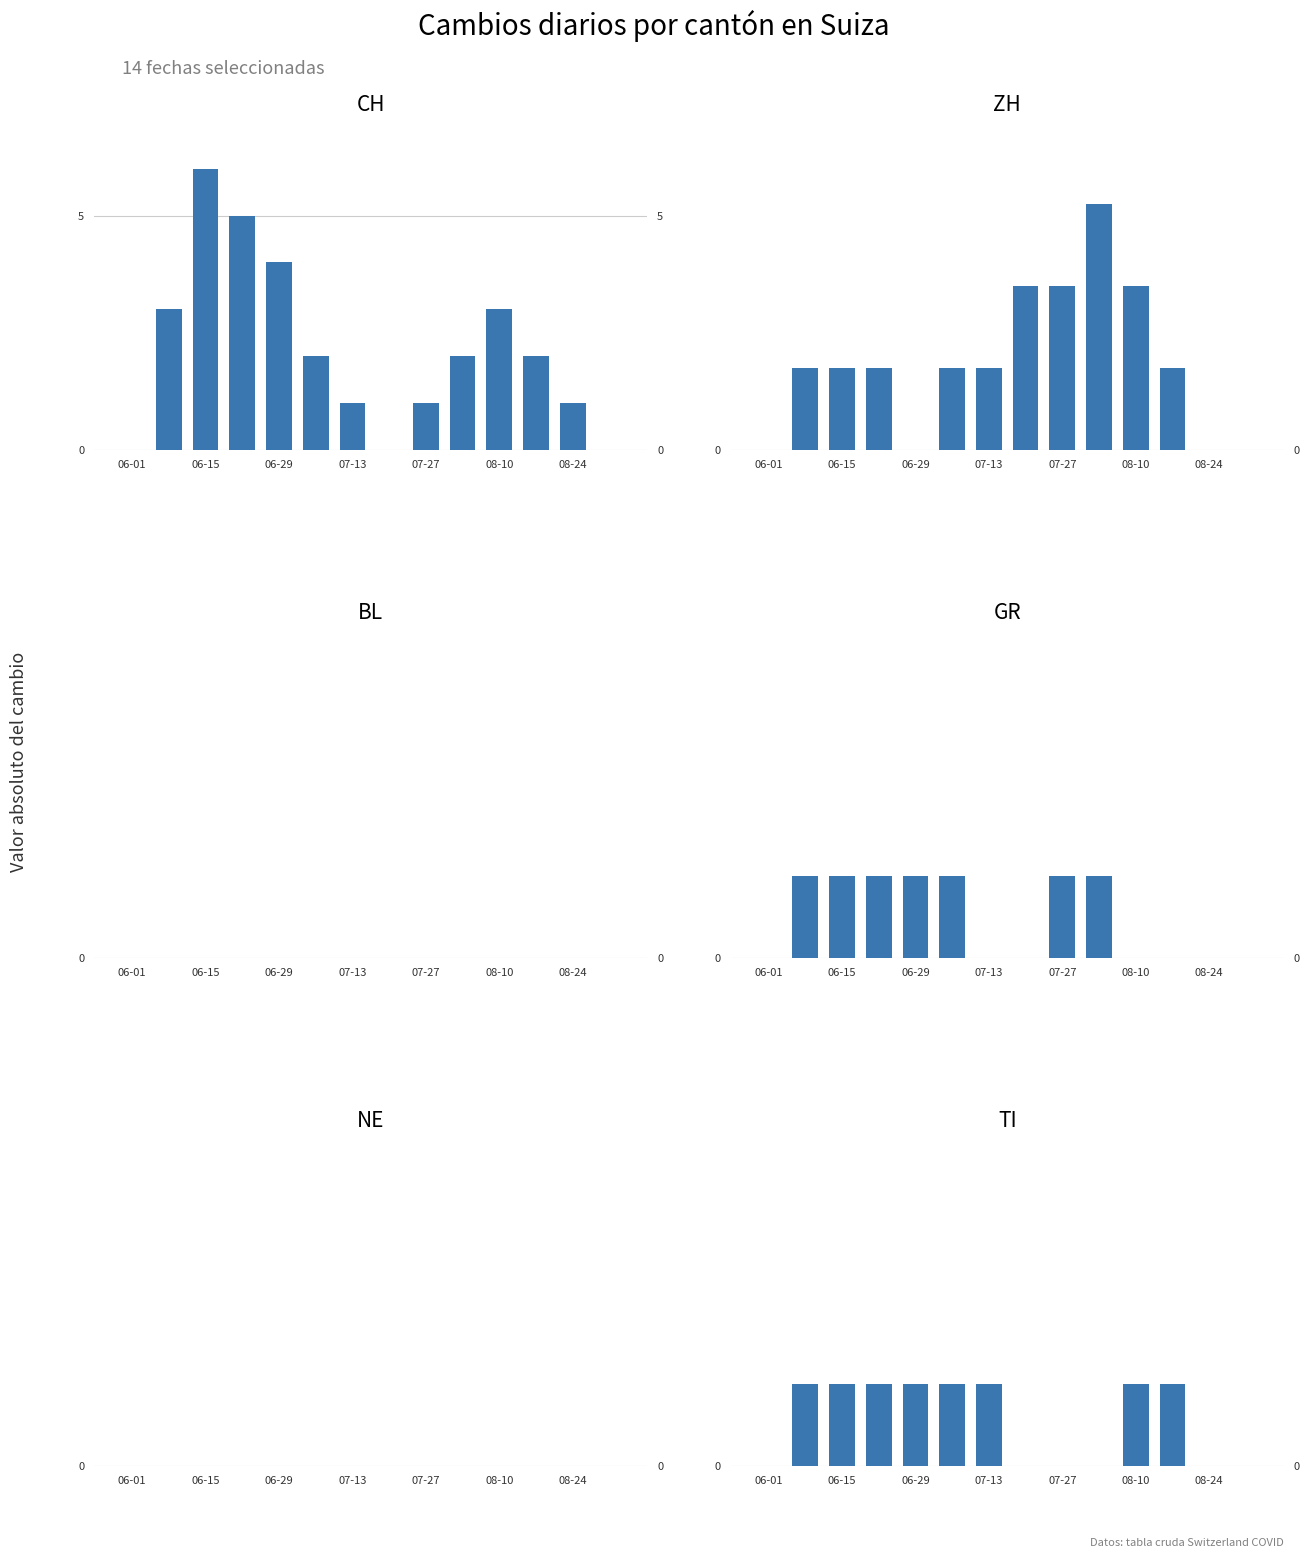

Which series has the widest spread of values?

CH